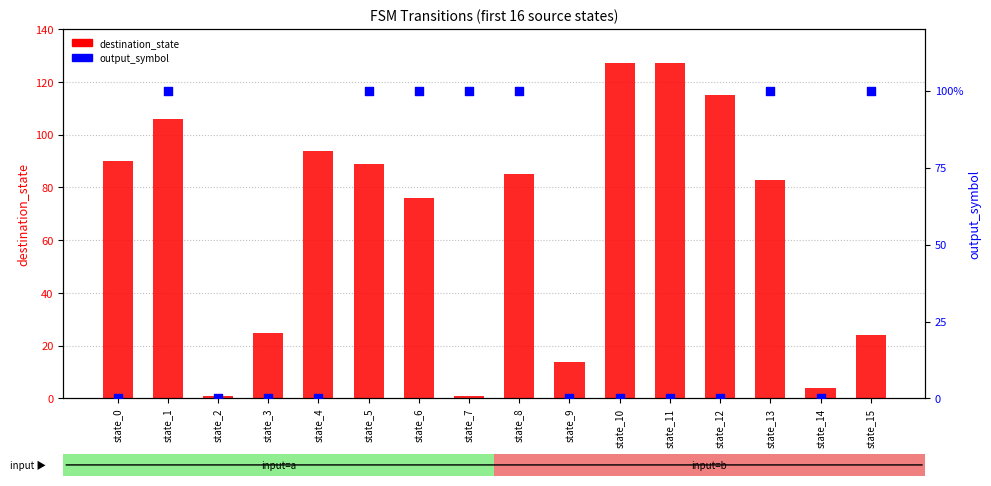

What is the total value across all series at state_0?

90